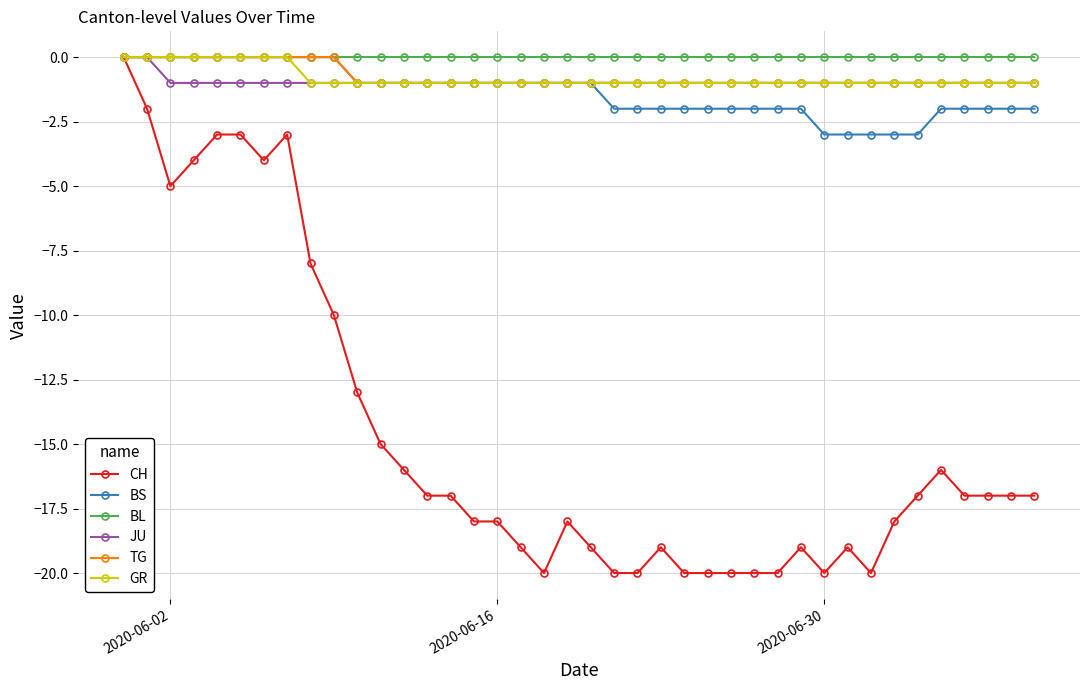

Which series has the largest range (max minus min)?

CH